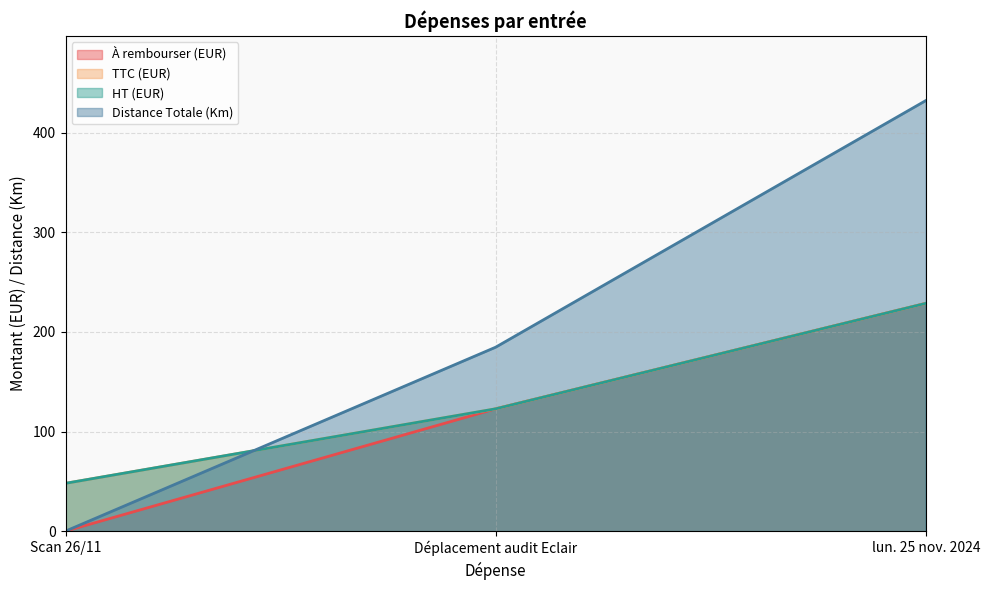

The Distance Totale (Km) series shows 184.7 at Déplacement audit Eclair. True or false?

True